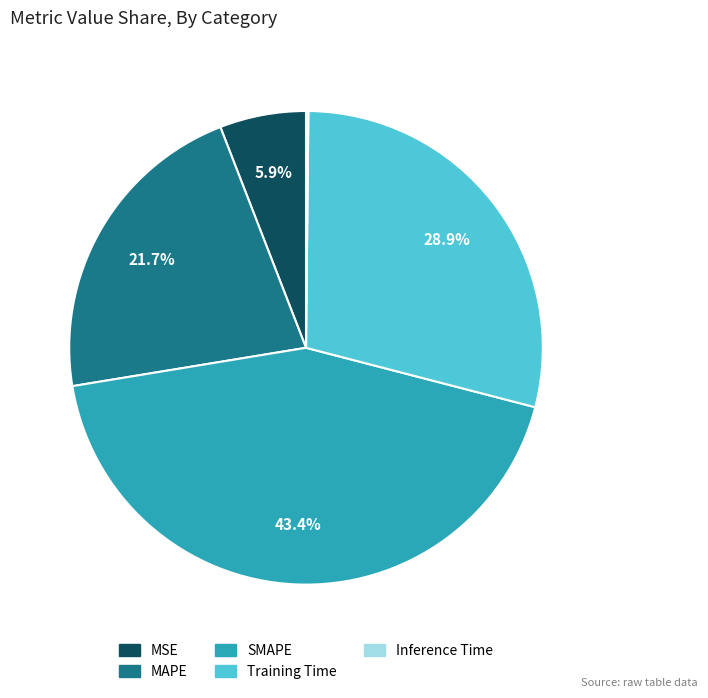

Which category has the biggest portion of the pie?

SMAPE